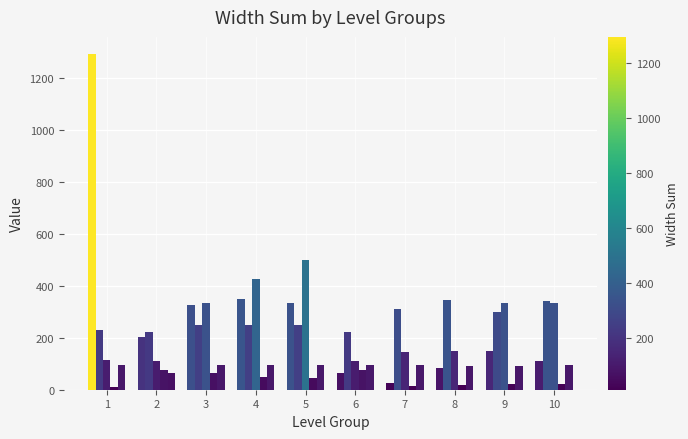

Does the chart contain stacked bars?

No